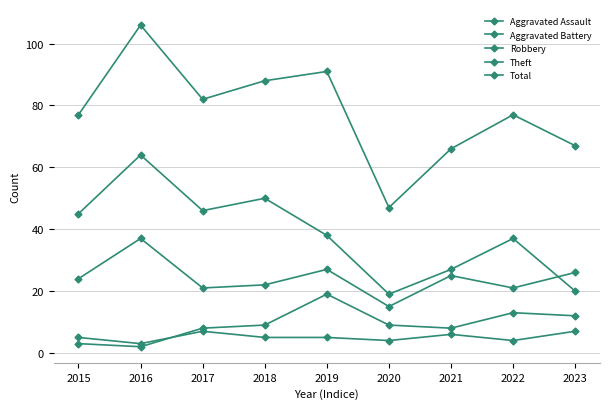

Reading left to right, extract all data points from this chart.

Aggravated Assault: 2015=5	2016=3	2017=7	2018=5	2019=5	2020=4	2021=6	2022=4	2023=7
Aggravated Battery: 2015=3	2016=2	2017=8	2018=9	2019=19	2020=9	2021=8	2022=13	2023=12
Robbery: 2015=24	2016=37	2017=21	2018=22	2019=27	2020=15	2021=25	2022=21	2023=26
Theft: 2015=45	2016=64	2017=46	2018=50	2019=38	2020=19	2021=27	2022=37	2023=20
Total: 2015=77	2016=106	2017=82	2018=88	2019=91	2020=47	2021=66	2022=77	2023=67